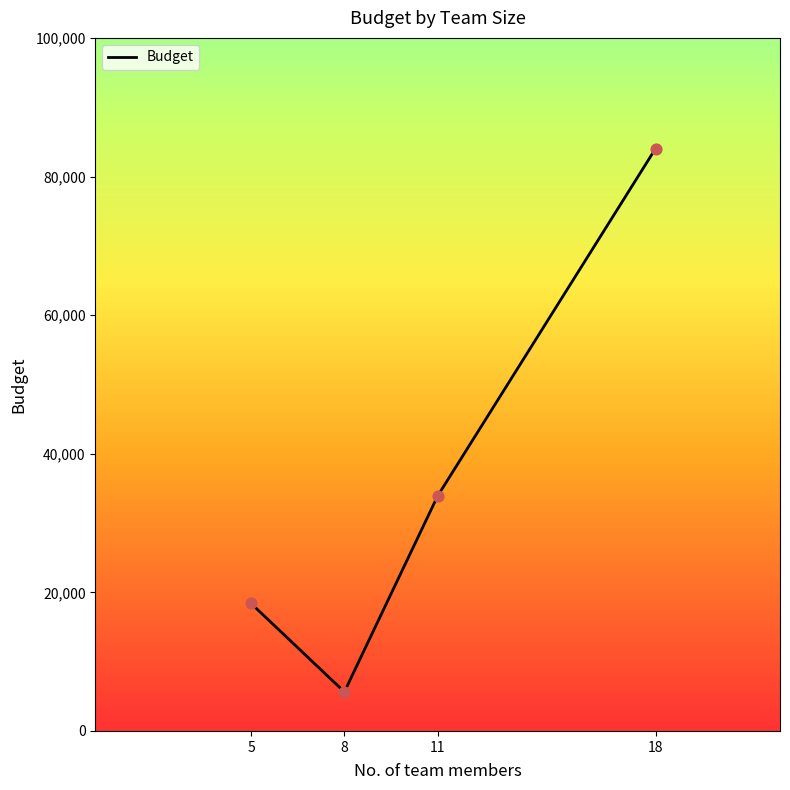

What is the greatest value displayed?

84024.0